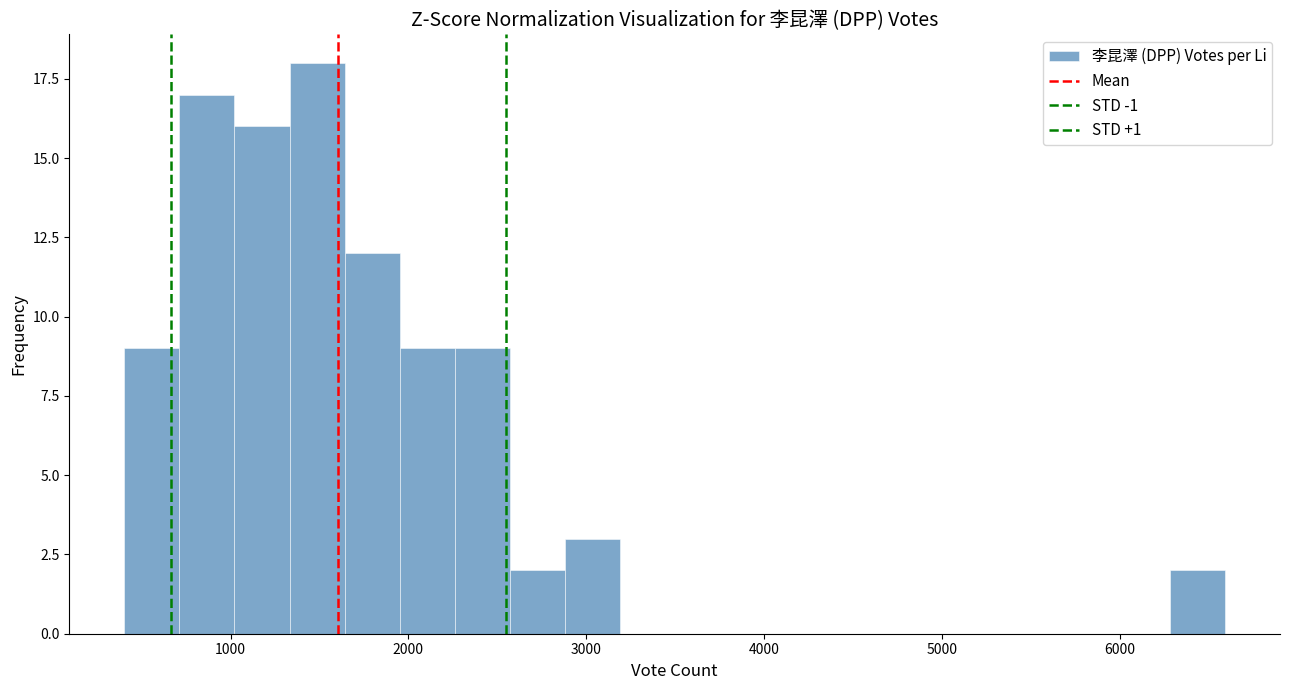

Read against the x-axis, roughly where is the centre of the tallest bar?

1500